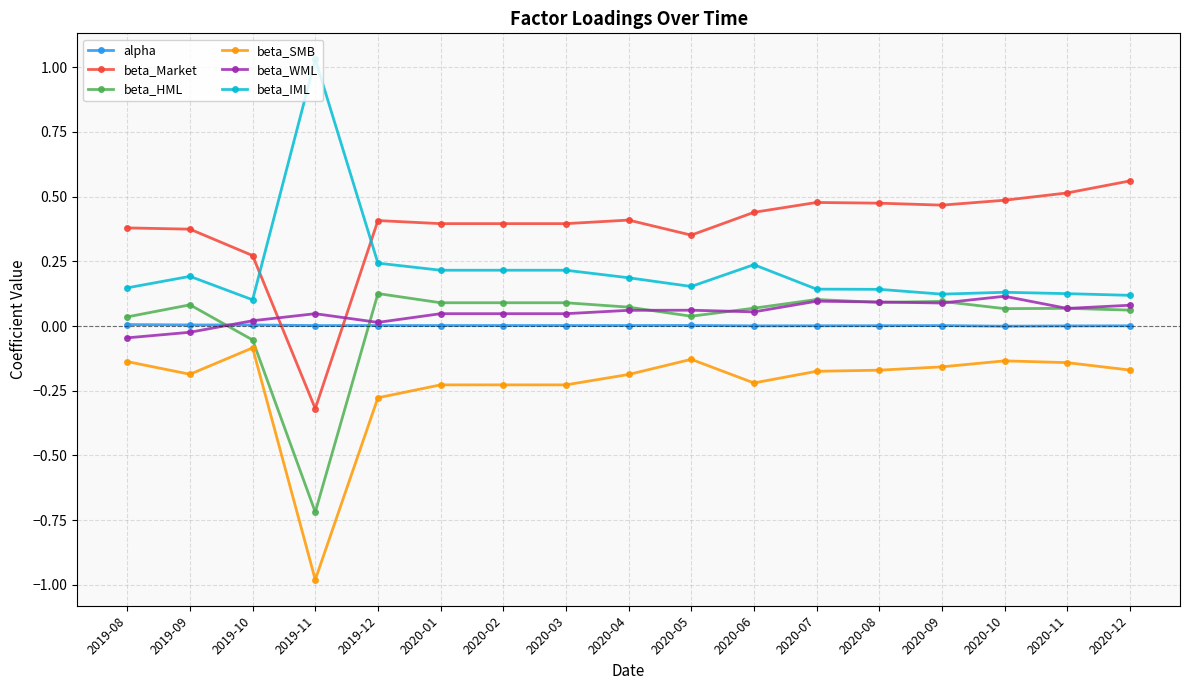

Which series has the largest total across all categories?

beta_Market